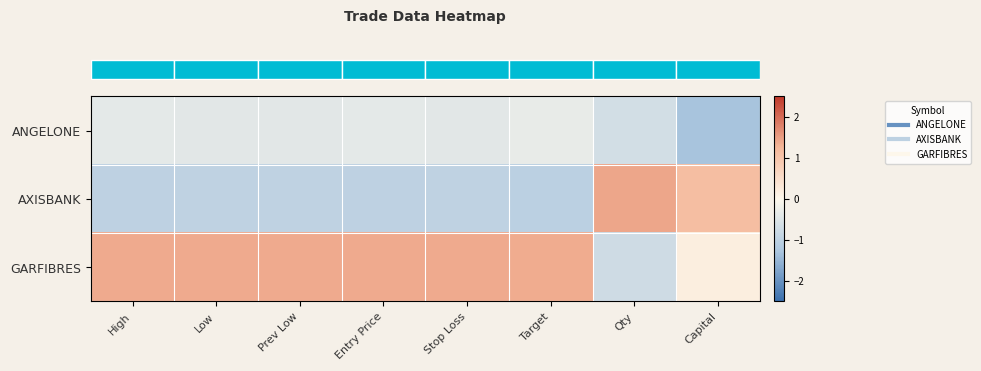

At which category is the sum across all series the highest?

Entry Price